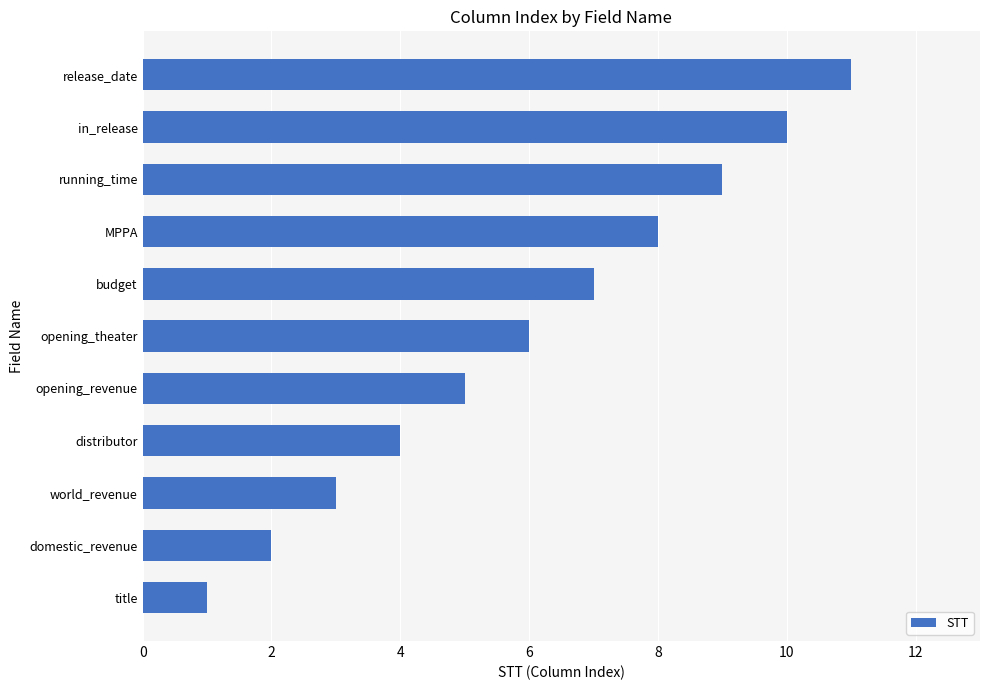

The chart shows a value of 3 at budget. True or false?

False